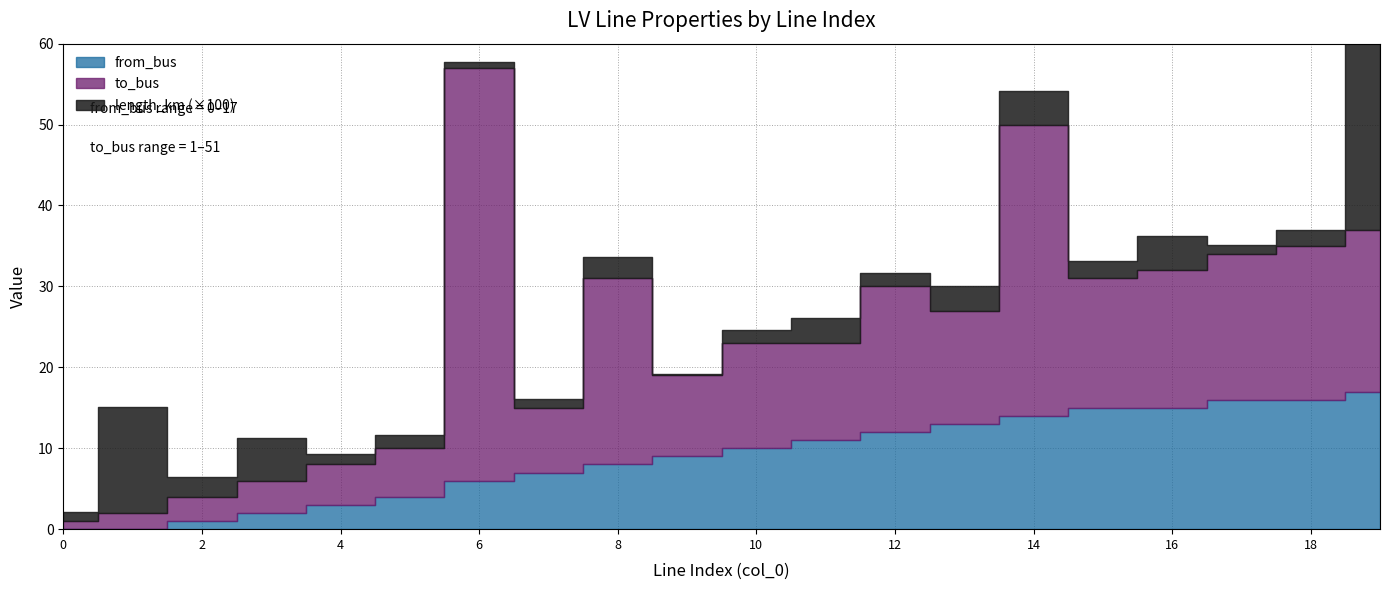

The value of from_bus at 1 is -8.7. True or false?

False